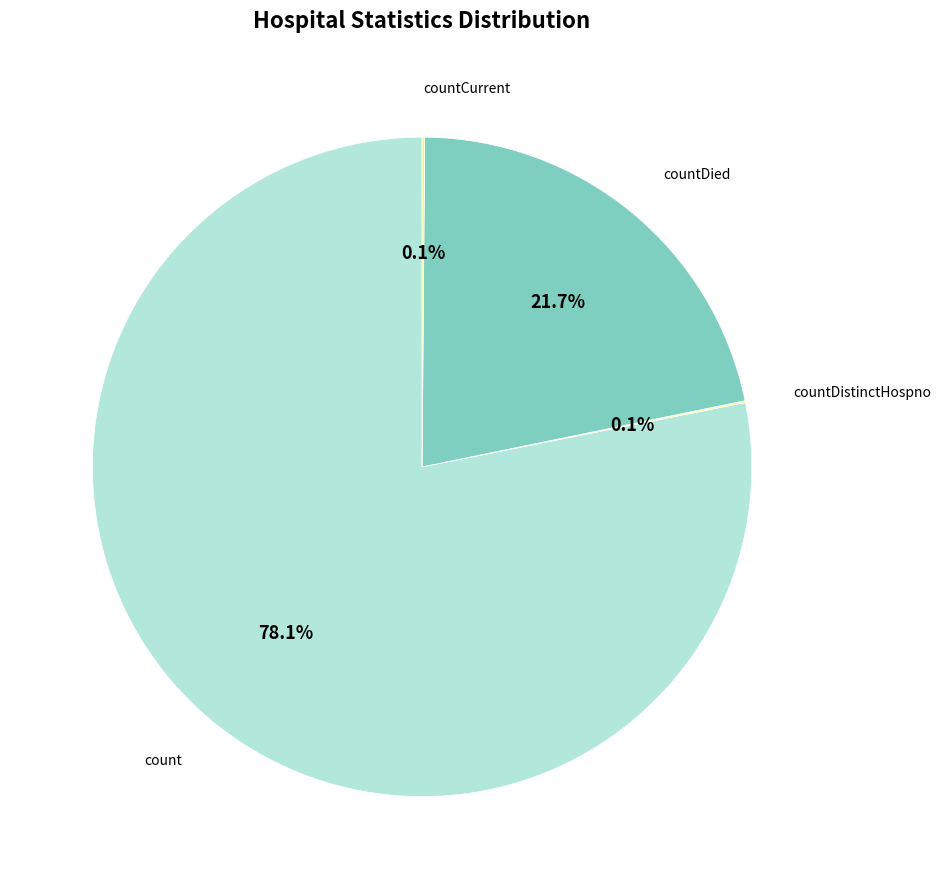

Between count and countDied, which is larger?

count